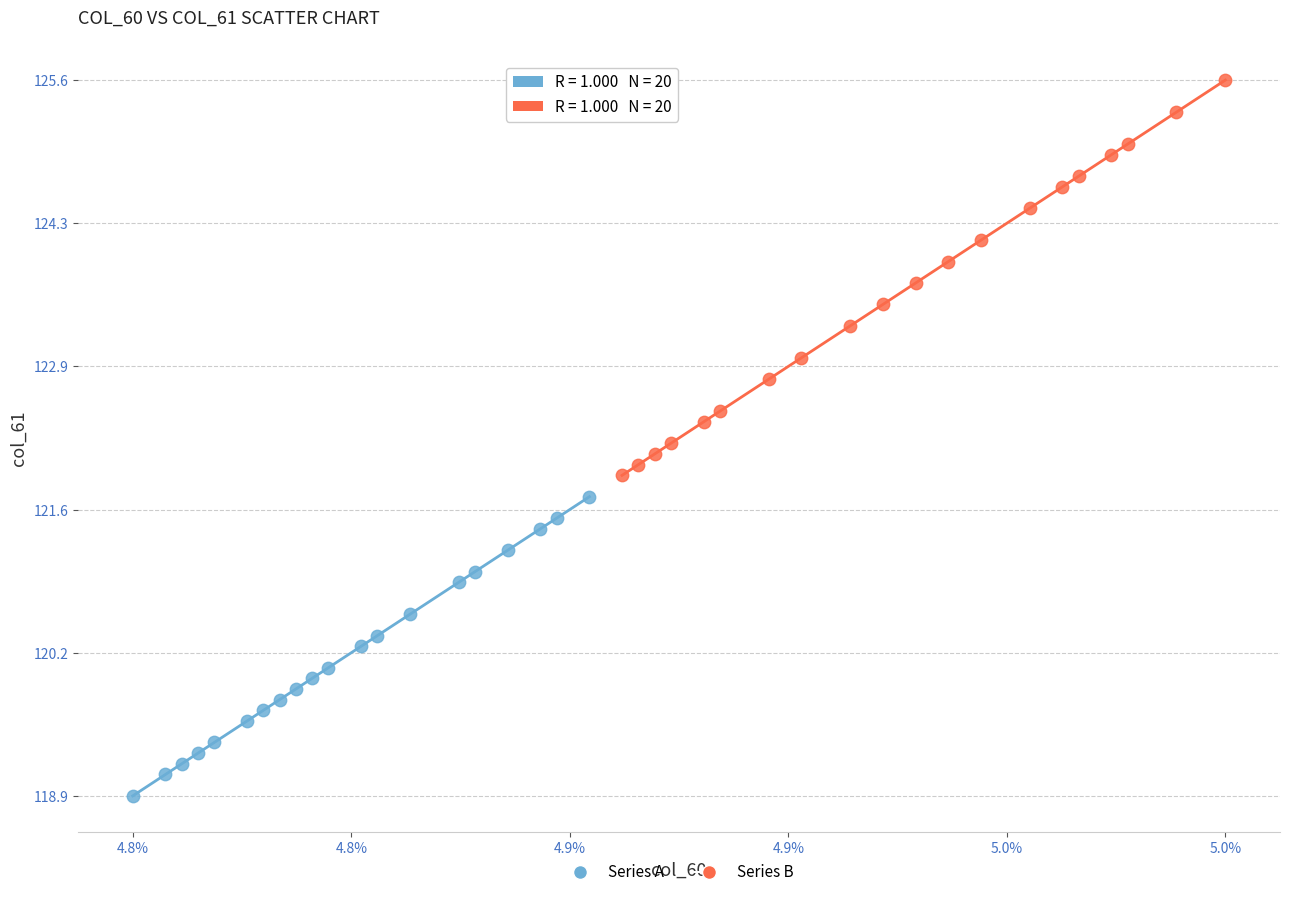

Which series contains the lowest Y value?

Series A